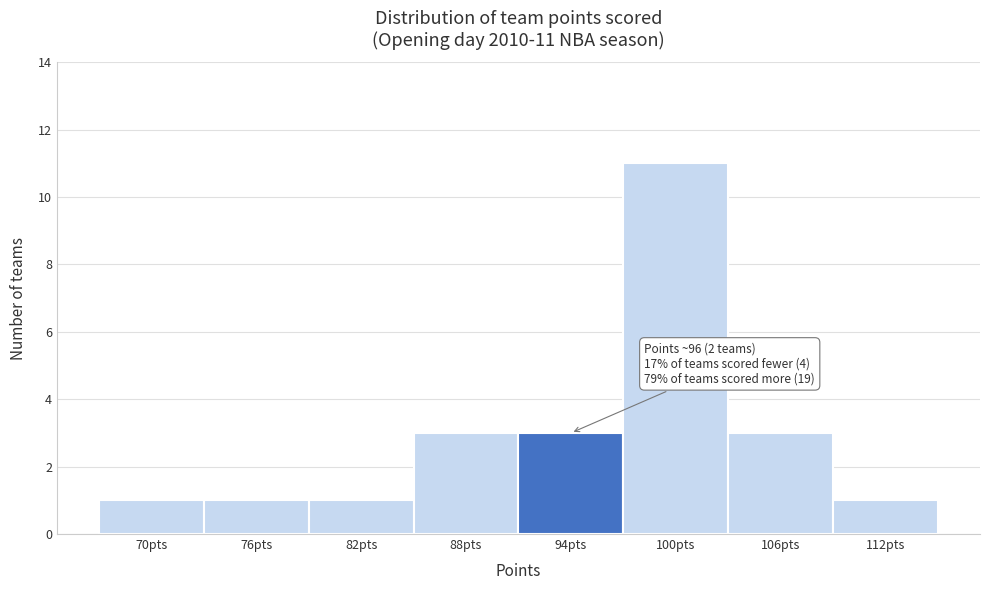

Reading left to right, list all the values displayed in this chart.

1	1	1	3	3	11	3	1